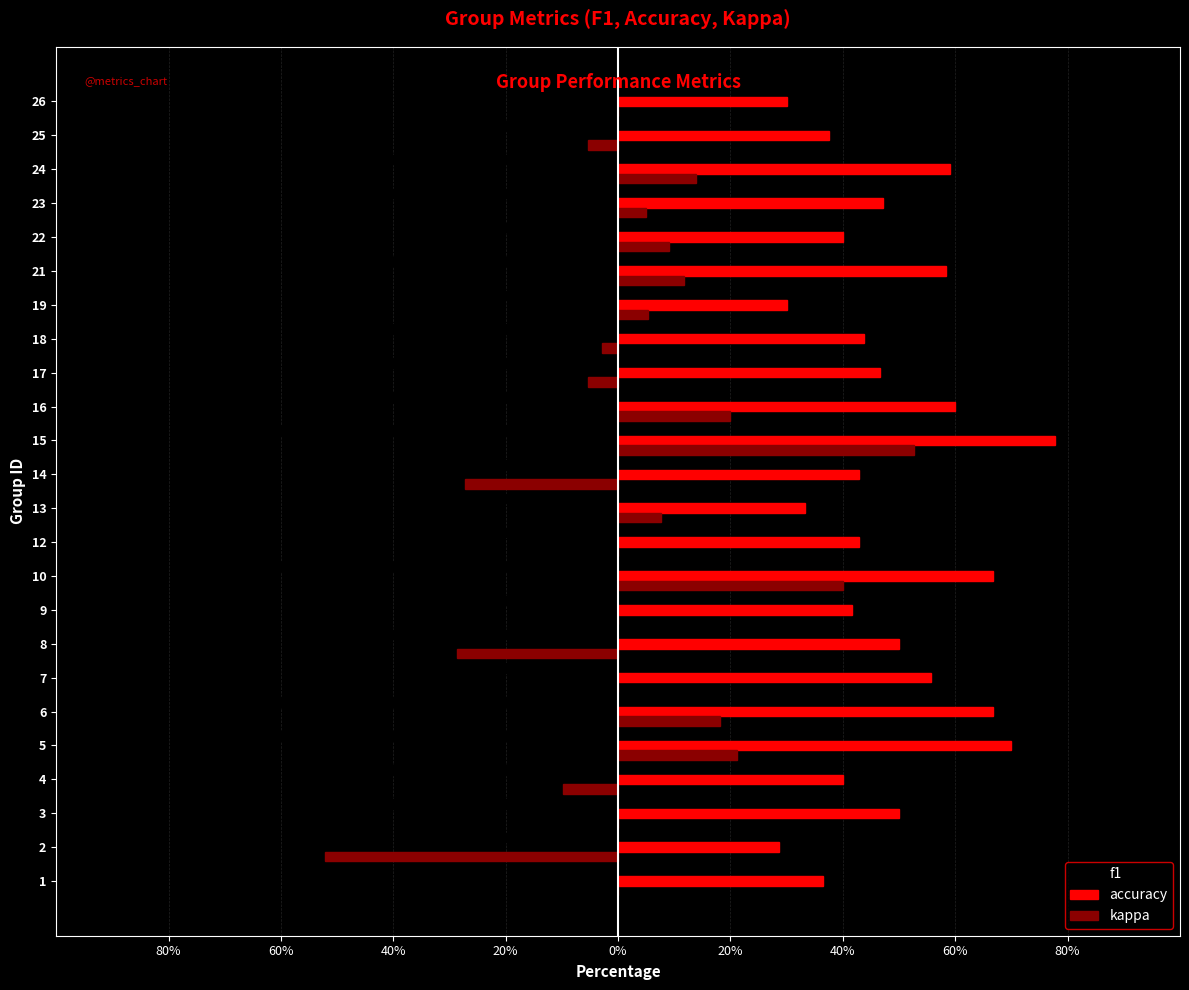

What are all the series names shown in the legend?

f1, accuracy, kappa